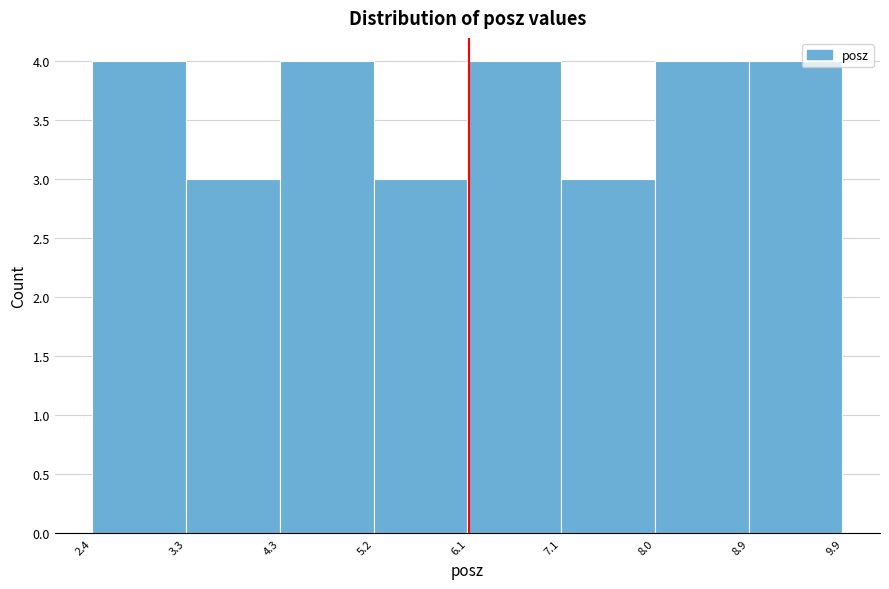

Reading left to right, list every bar in this chart as the range it spans on the x-axis followed by its height. The values are not printed on the chart, so give them approximately, as read against the axis.

2.4 to 3.3: 4
3.3 to 4.3: 3
4.3 to 5.2: 4
5.2 to 6.1: 3
6.1 to 7.1: 4
7.1 to 8.0: 3
8.0 to 8.9: 4
8.9 to 9.9: 4